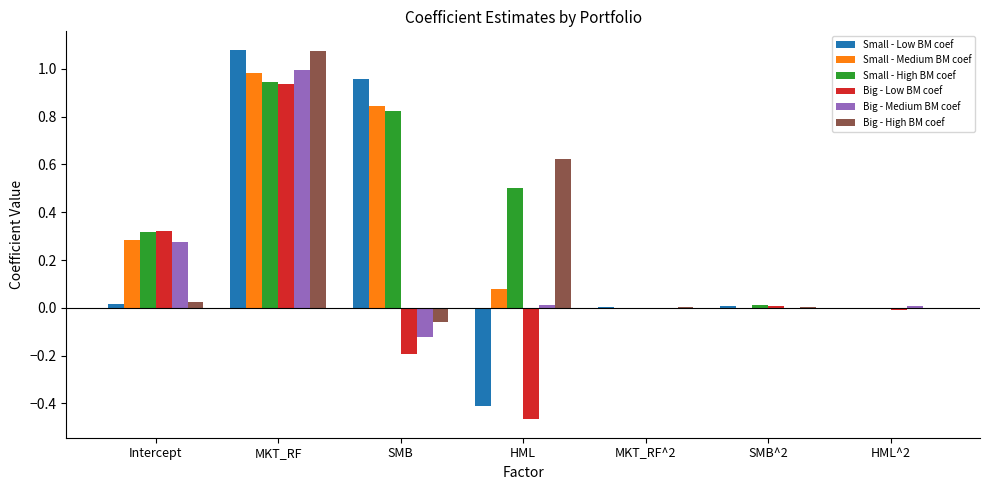

At which label does Small - Low BM coef reach its peak?

MKT_RF